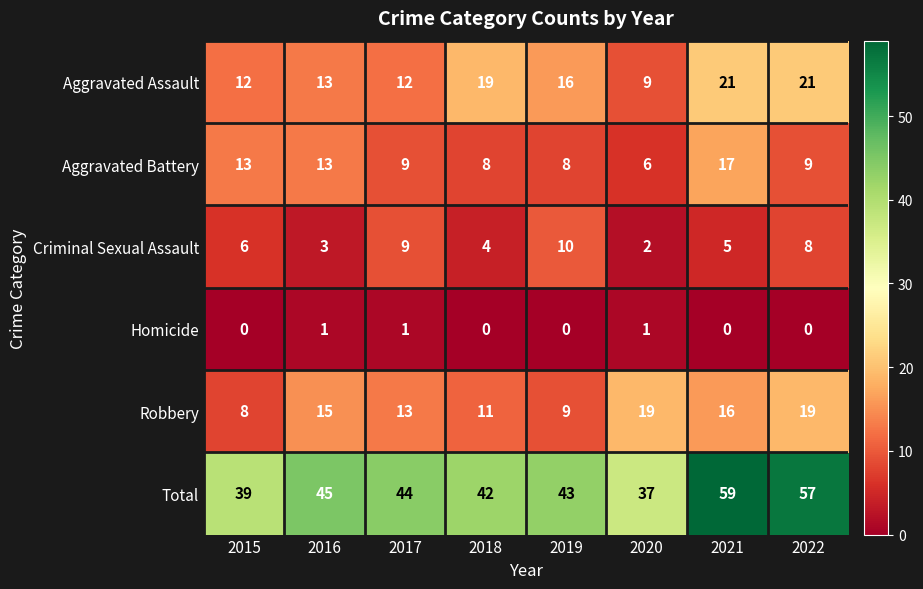

True or false: Aggravated Assault has a value of 27 at 2018.

False